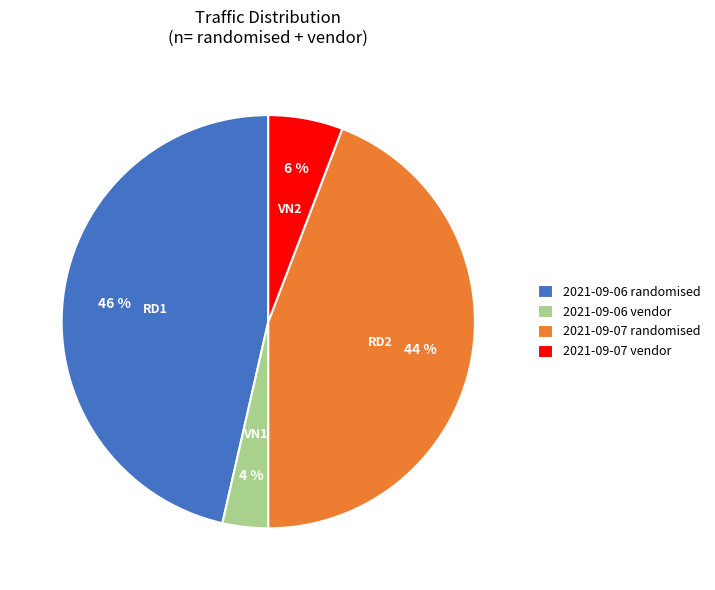

Rank the categories by value from highest to lowest.

2021-09-06 randomised, 2021-09-07 randomised, 2021-09-07 vendor, 2021-09-06 vendor